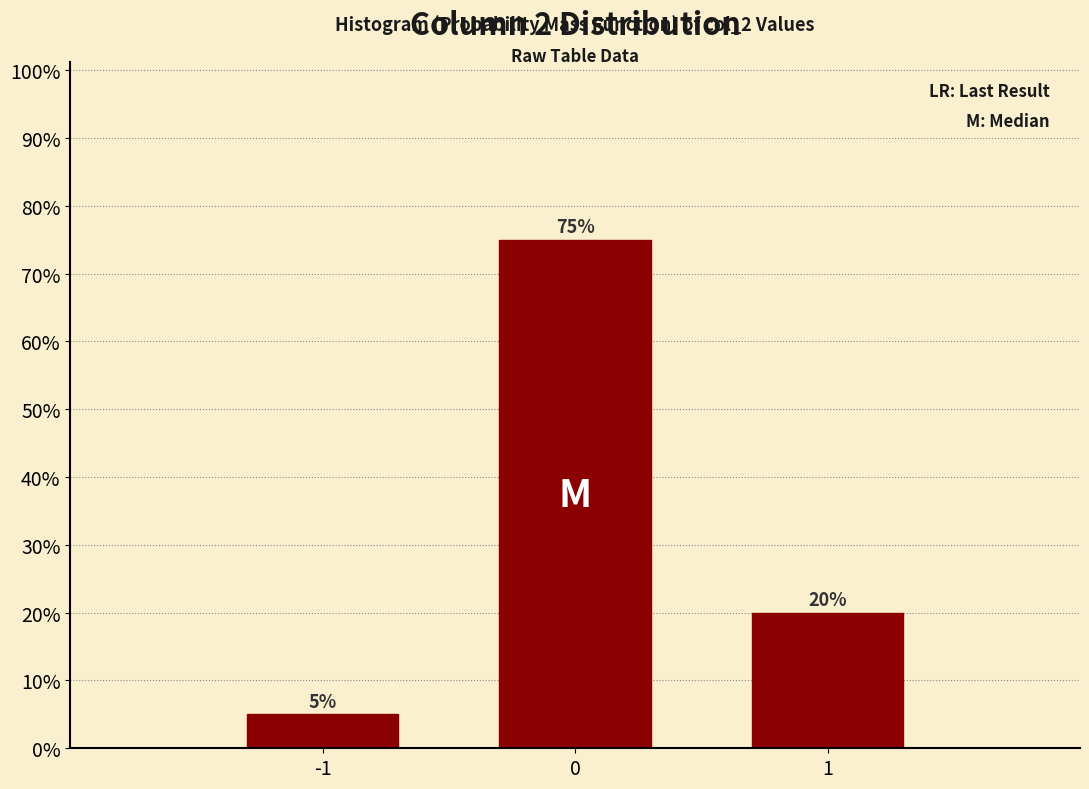

Does the chart contain any negative values?

No